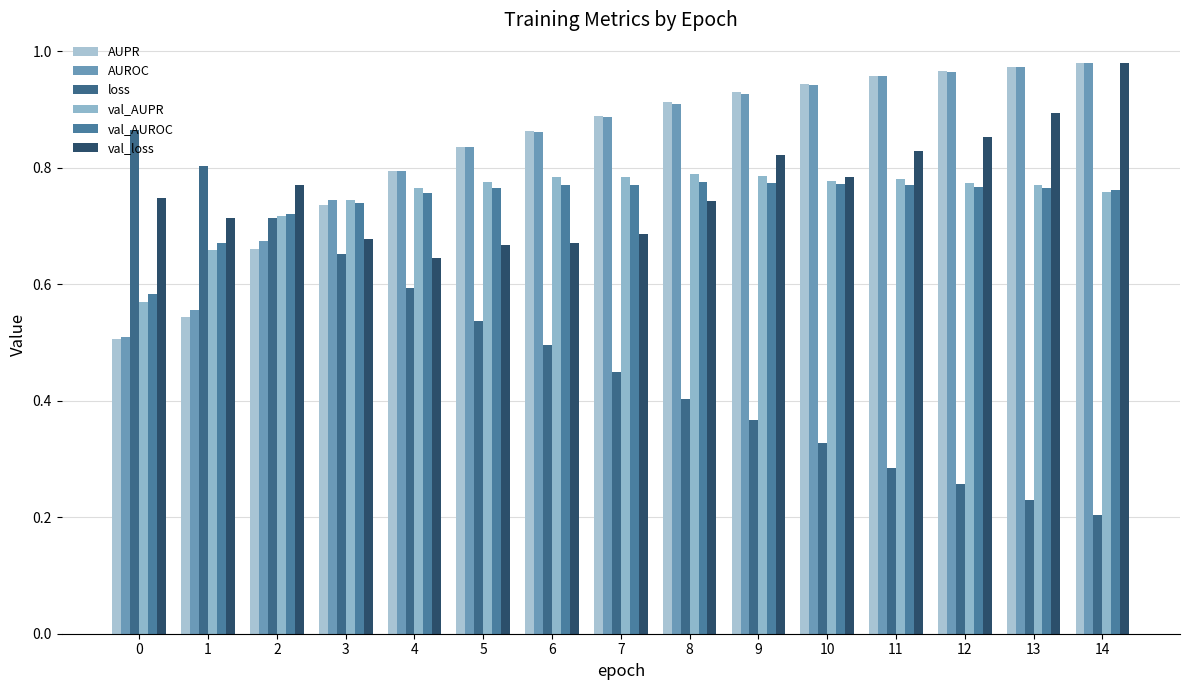

How many series are shown in this chart?

6